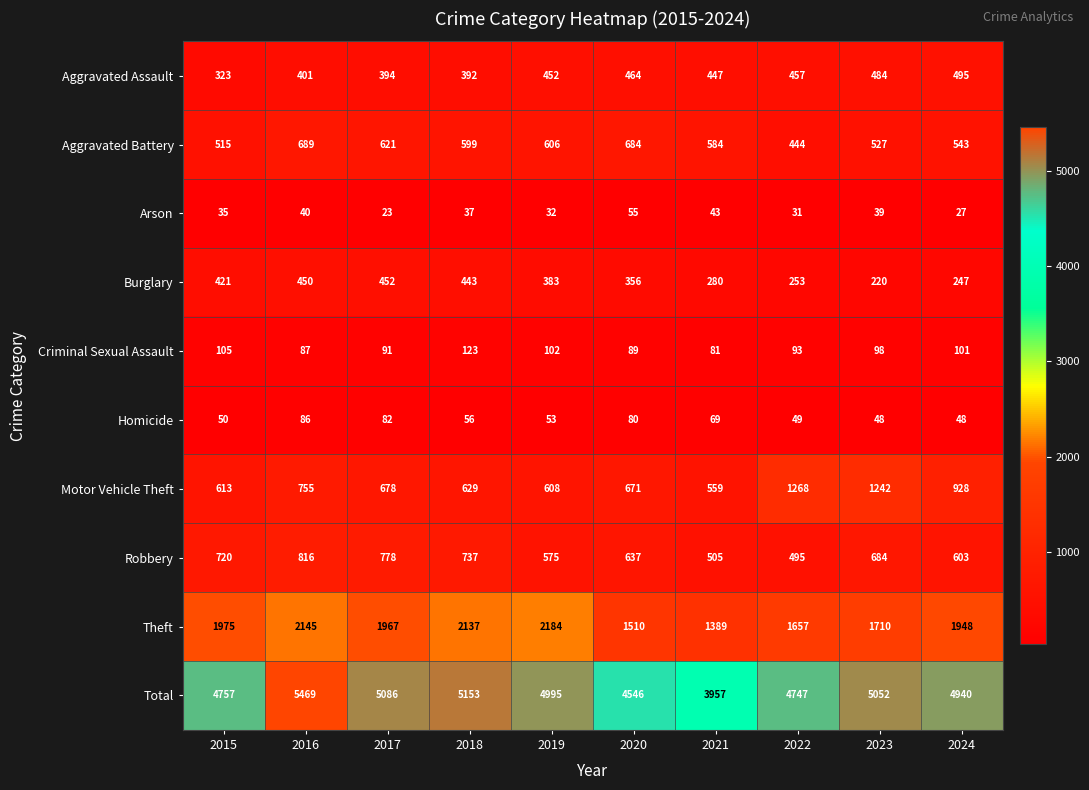

How many series are shown in this chart?

10